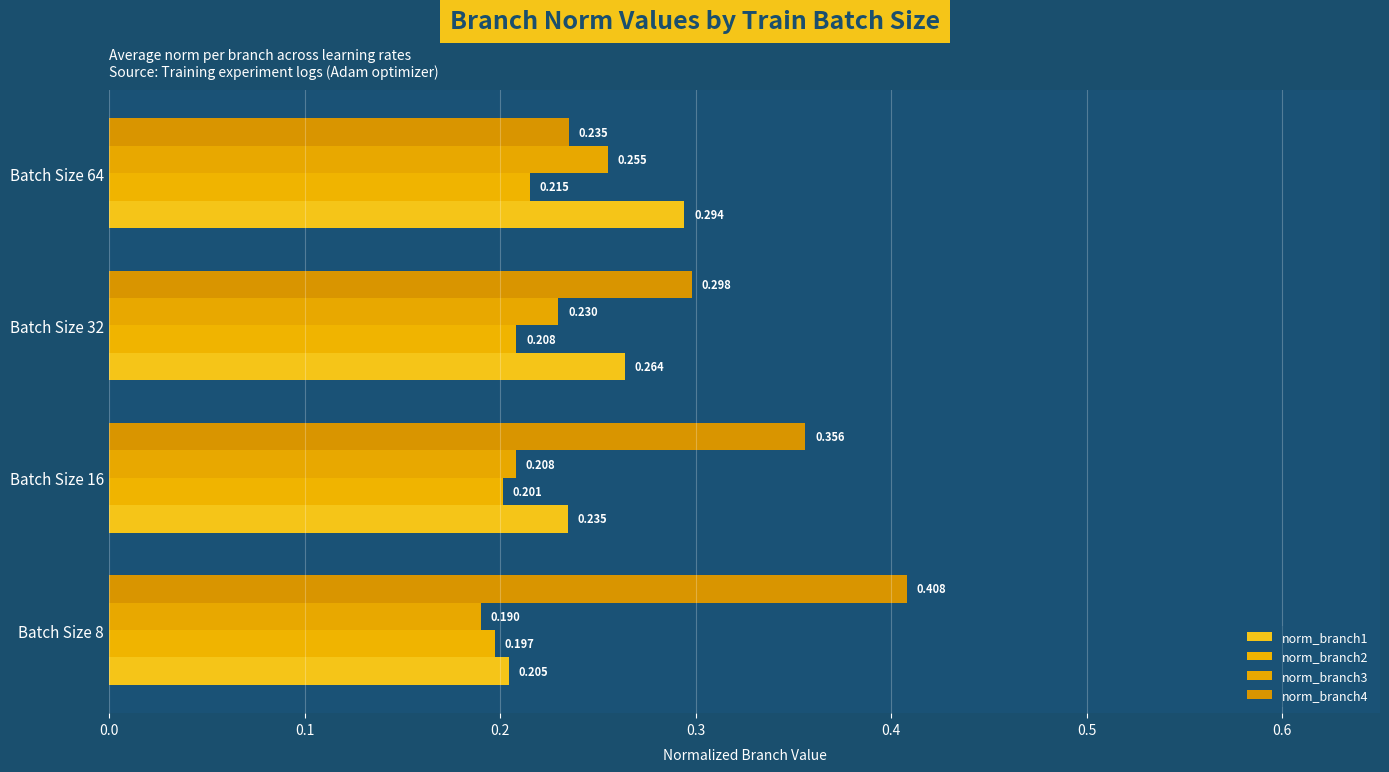

How many categories are shown in the chart?

4